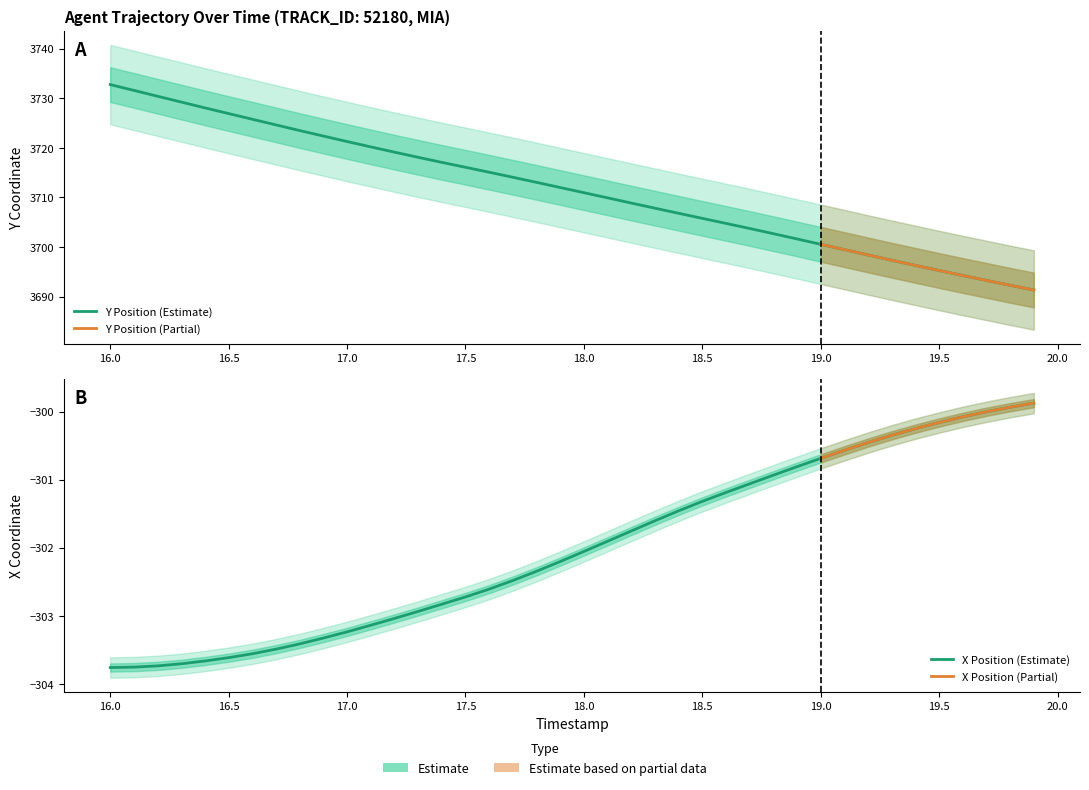

True or false: X has more than 1 interior local peaks.

False